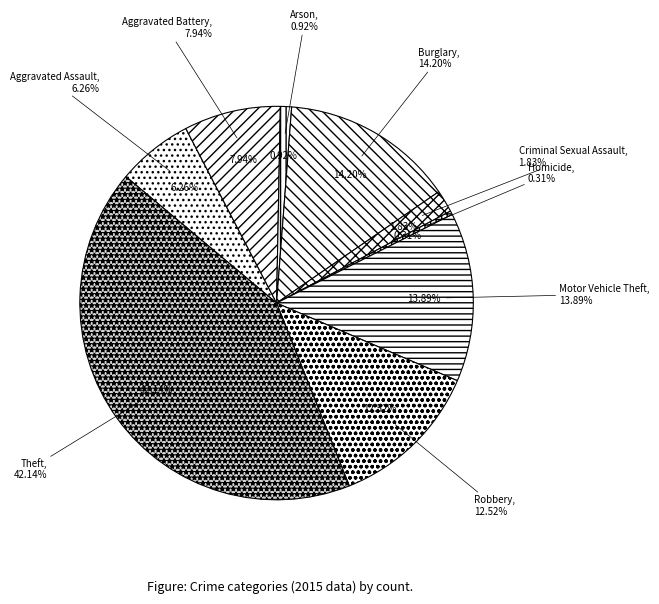

Rank the categories by value from lowest to highest.

Homicide, Arson, Criminal Sexual Assault, Aggravated Assault, Aggravated Battery, Robbery, Motor Vehicle Theft, Burglary, Theft